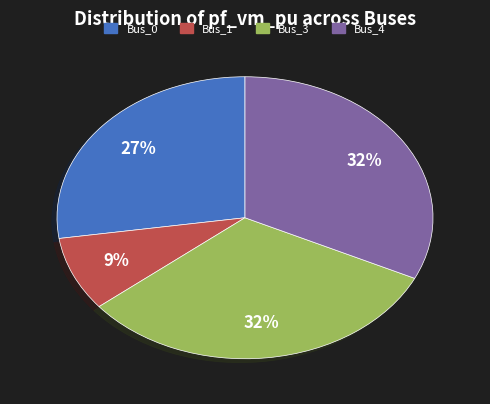

Does any single category account for the majority?

No